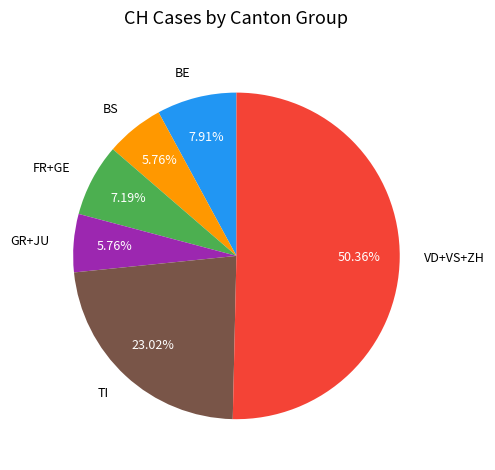

Approximately how many times larger is the value at FR+GE compared to BE?

0.9